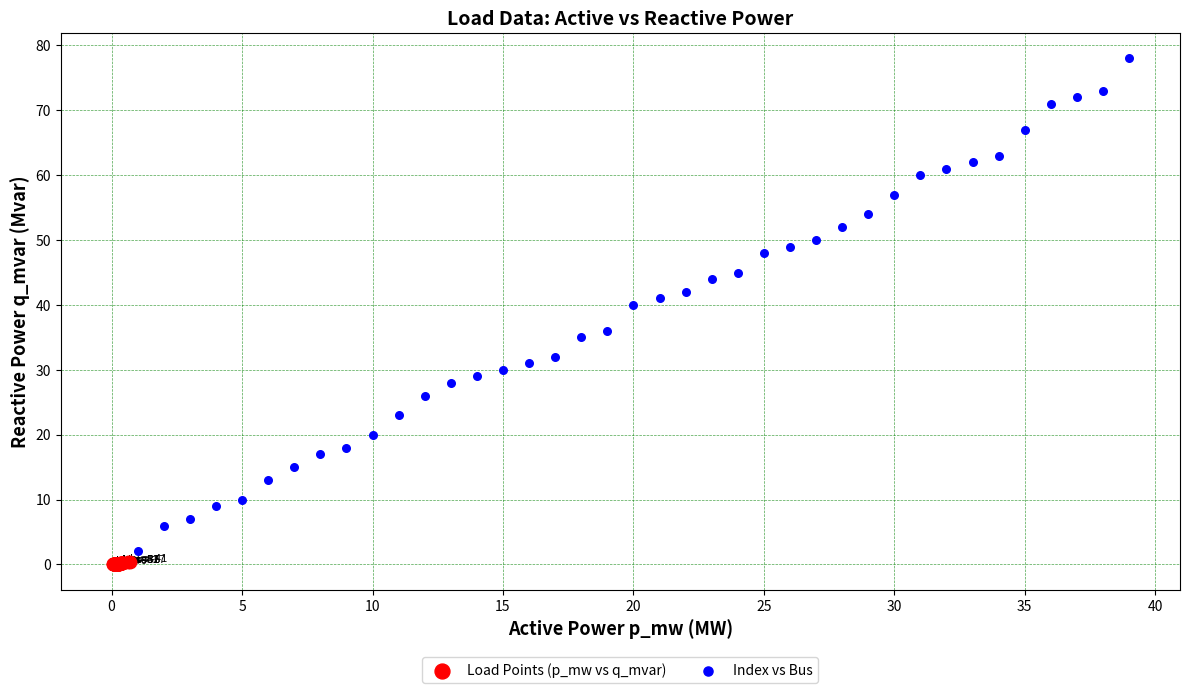

Which series has the largest Y range (max minus min)?

Index vs Bus